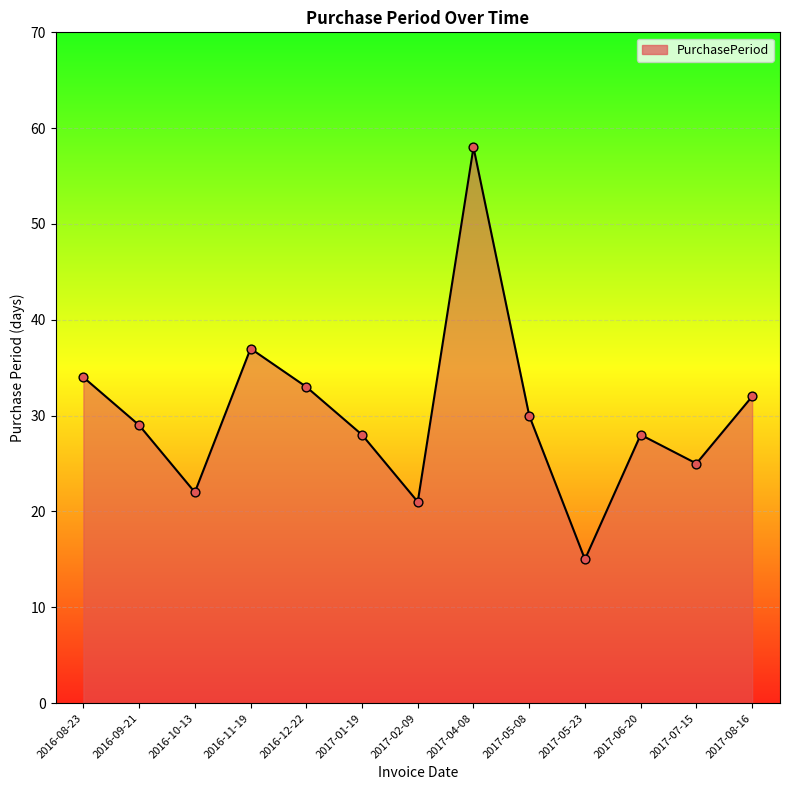

Which has a higher value, 2017-06-20 or 2017-08-16?

2017-08-16